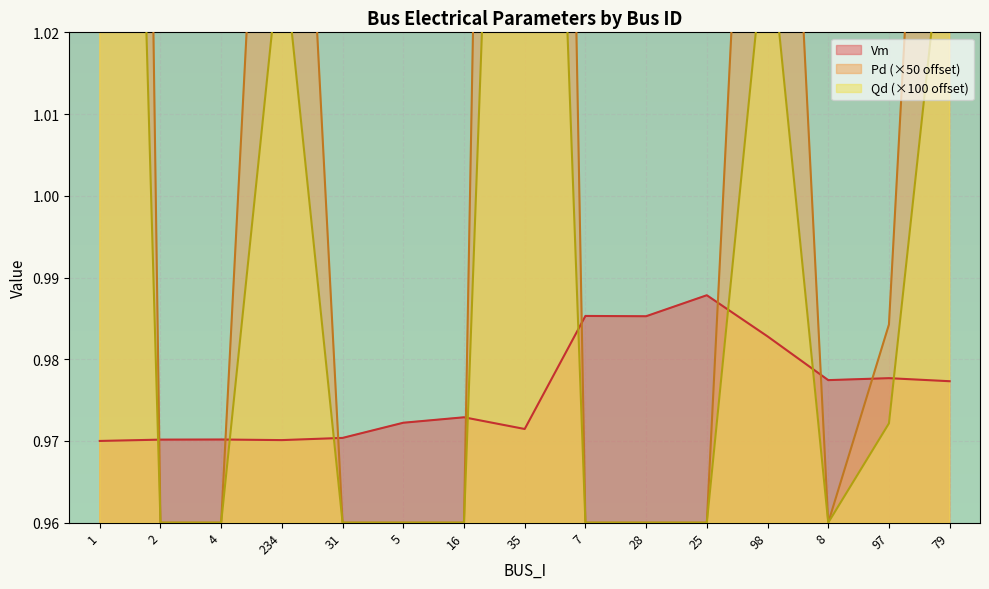

True or false: Qd and Vm intersect in this chart.

True